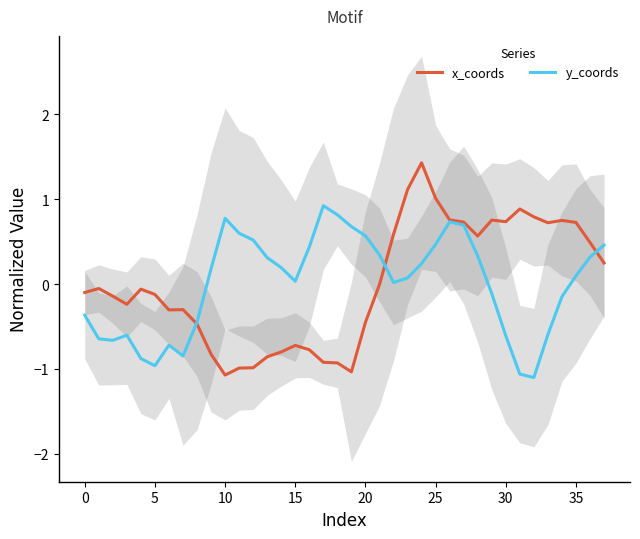

Reading left to right, list all the values displayed in this chart.

x_coords: -0.1	-0.1	-0.1	-0.2	-0.1	-0.1	-0.3	-0.3	-0.5	-0.8	-1.1	-1.0	-1.0	-0.9	-0.8	-0.7	-0.8	-0.9	-0.9	-1.0	-0.5	-0.0	0.6	1.1	1.4	1.0	0.8	0.7	0.6	0.8	0.7	0.9	0.8	0.7	0.7	0.7	0.5	0.2
y_coords: -0.4	-0.6	-0.7	-0.6	-0.9	-1.0	-0.7	-0.8	-0.4	0.2	0.8	0.6	0.5	0.3	0.2	0.0	0.4	0.9	0.8	0.7	0.6	0.3	0.0	0.1	0.2	0.5	0.7	0.7	0.3	-0.1	-0.6	-1.1	-1.1	-0.6	-0.1	0.1	0.3	0.5